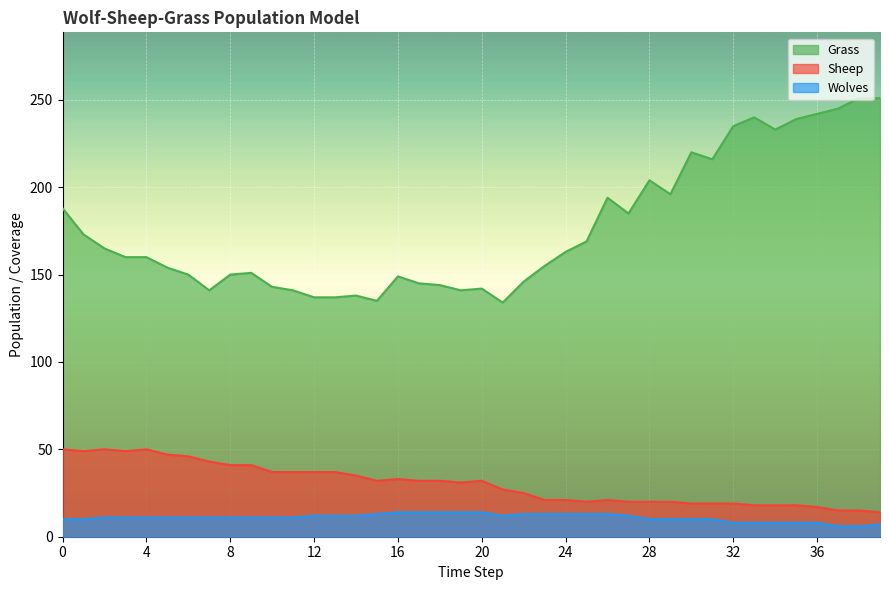

How many interior local valleys does the Grass series have?

8